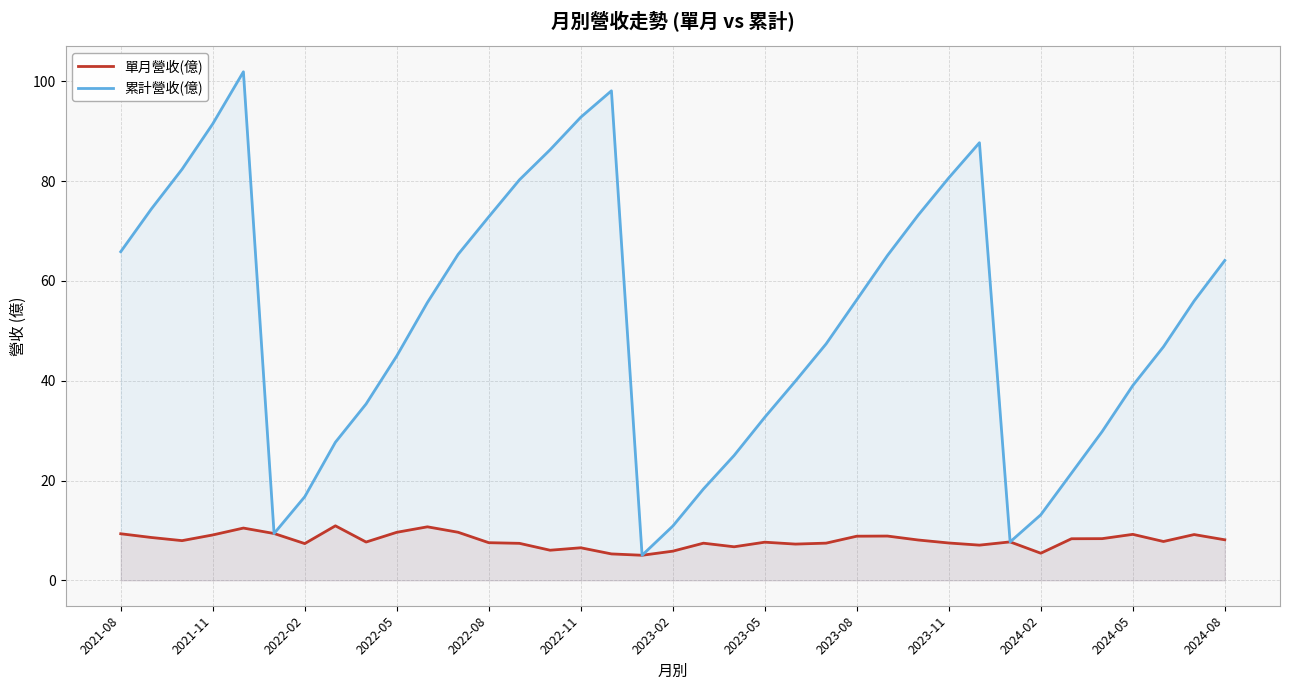

What is the minimum value shown in the chart?

5.0